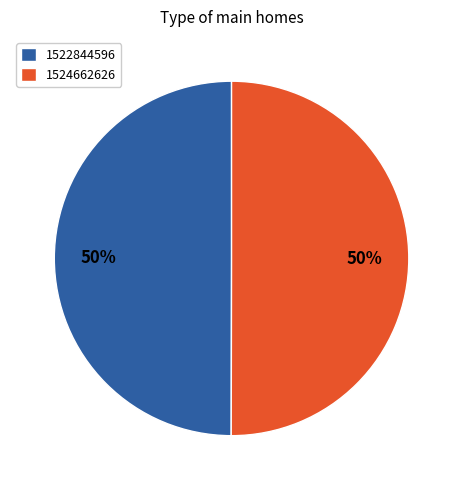

How many slices are in this pie chart?

2